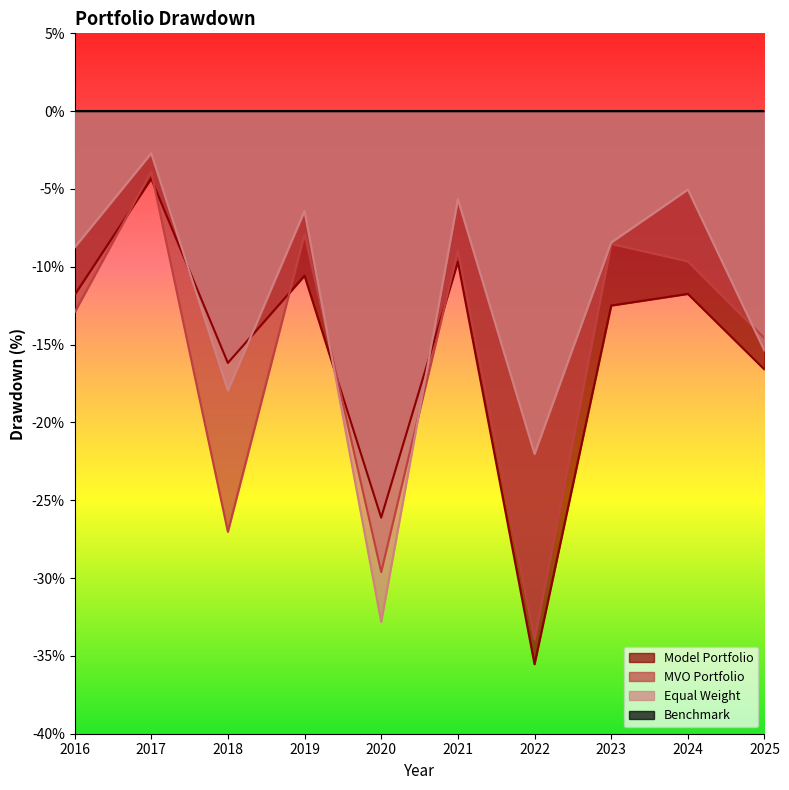

Reading right to left, what are all the values shown in this chart?

Model Portfolio: -16.6	-11.7	-12.5	-35.5	-9.7	-26.1	-10.6	-16.2	-4.3	-11.8
MVO Portfolio: -14.6	-9.6	-8.5	-33.9	-9.0	-29.6	-7.9	-27.0	-3.9	-12.9
Equal Weight: -15.4	-5.0	-8.4	-22.0	-5.7	-32.8	-6.4	-17.9	-2.7	-8.8